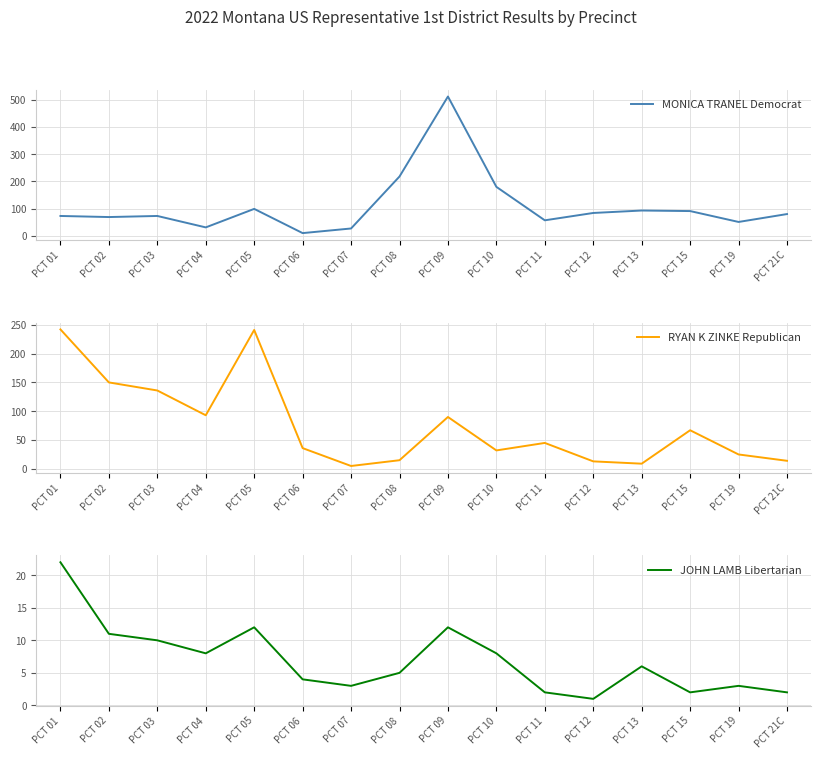

True or false: JOHN LAMB Libertarian and RYAN K ZINKE Republican intersect in this chart.

False